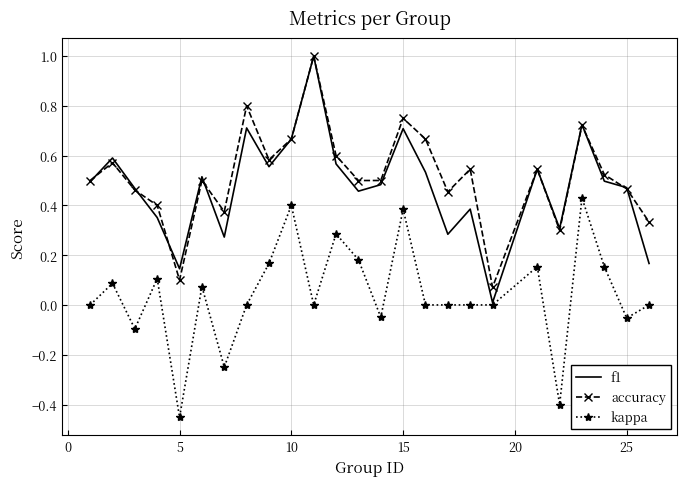

True or false: kappa and accuracy cross at least once.

False